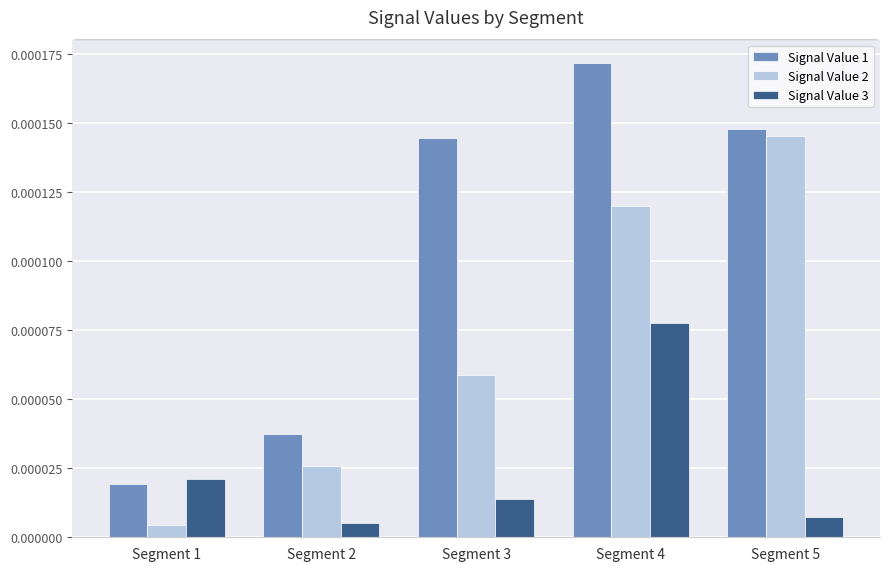

Which series changed the most between Segment 2 and Segment 3?

Signal Value 1